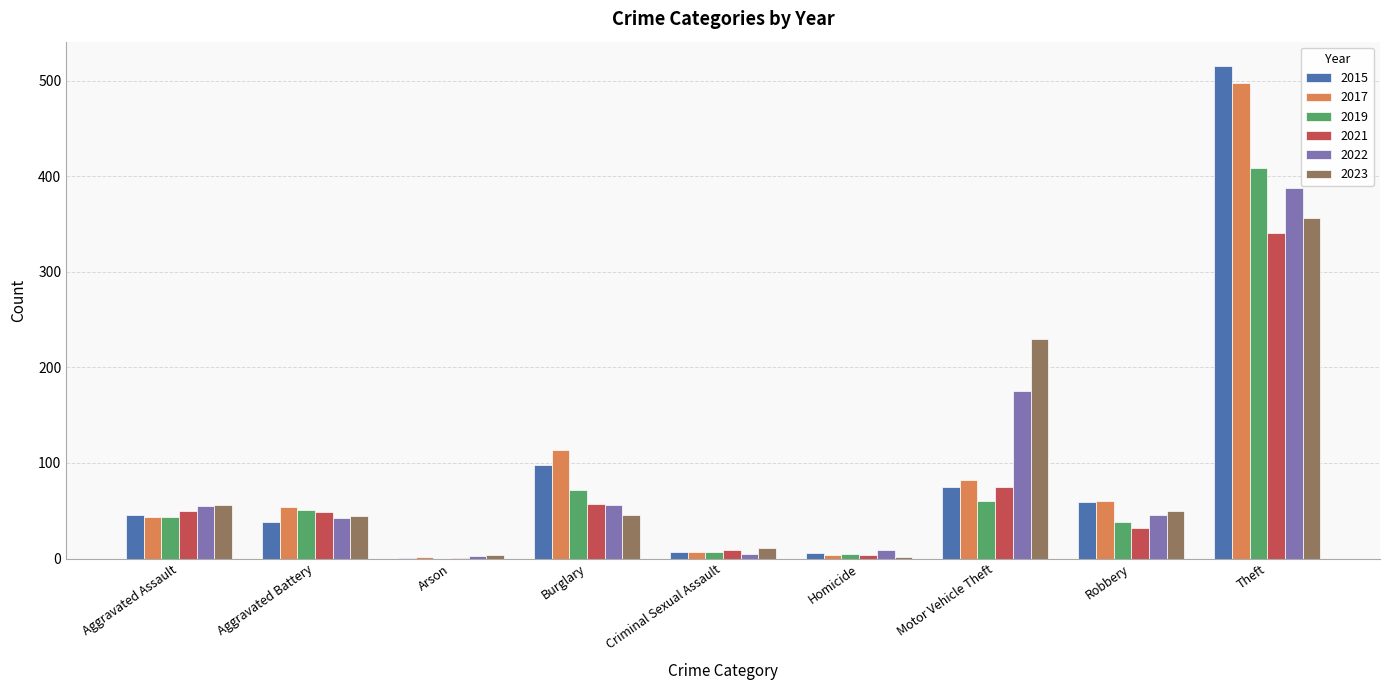

At which category does the chart reach its peak across all series?

Theft